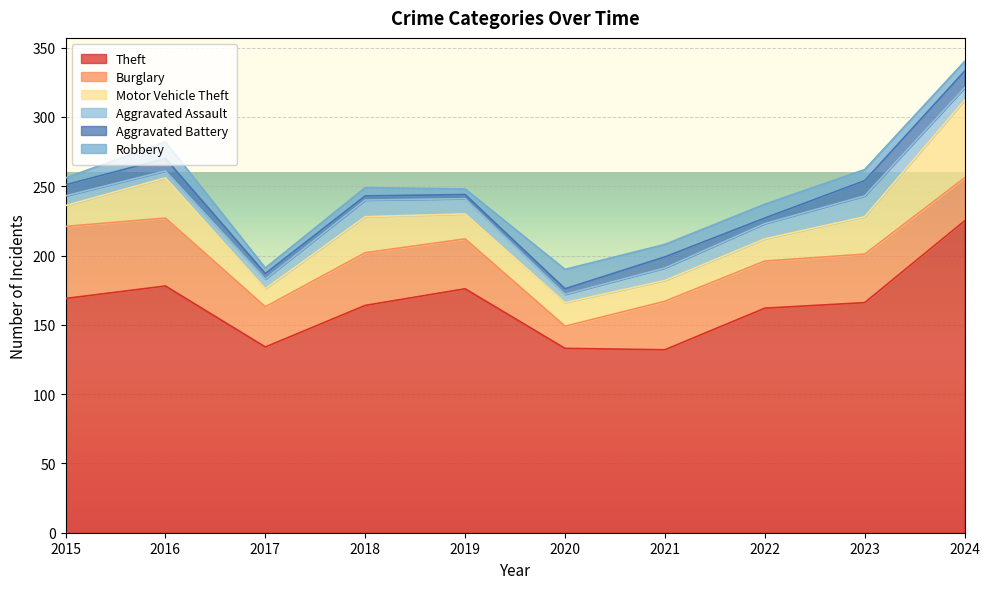

What is the sum of the Theft values at 2016 and 2017?

312